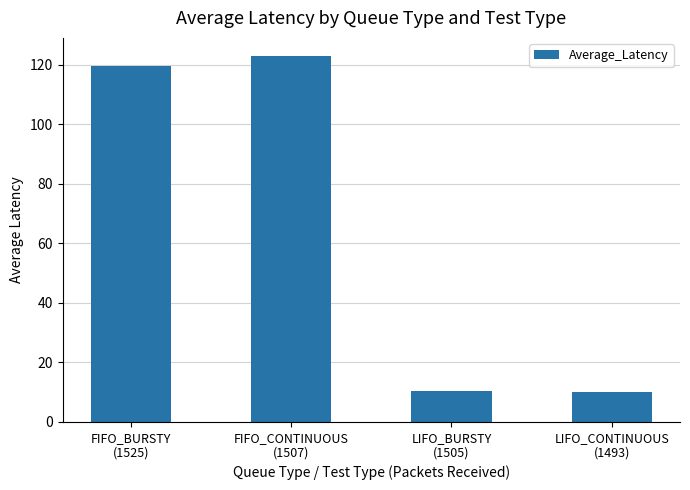

Does the chart contain stacked bars?

No